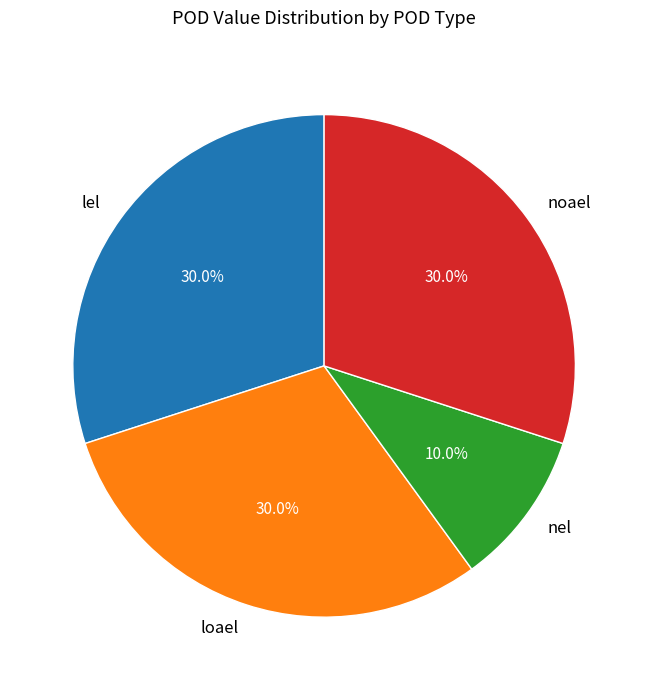

True or false: nel accounts for 10% of the total.

True